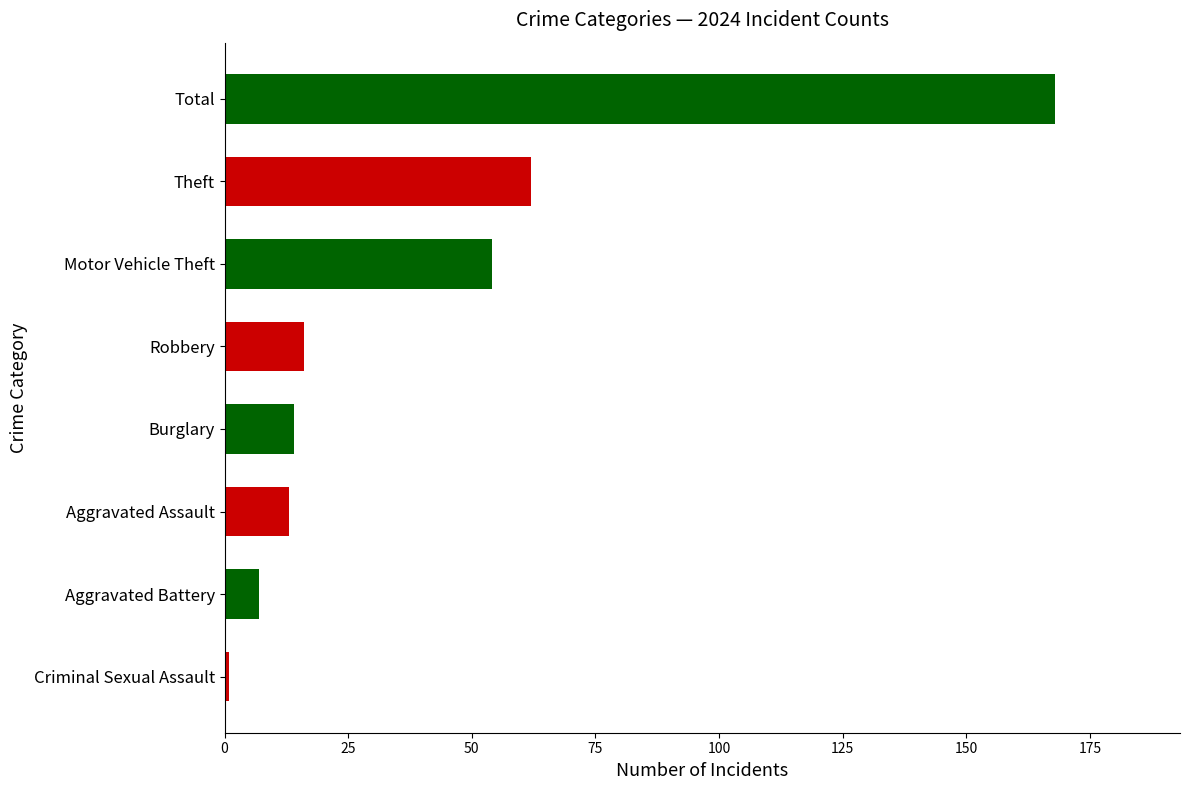

The chart shows a value of 20 at Burglary. True or false?

False